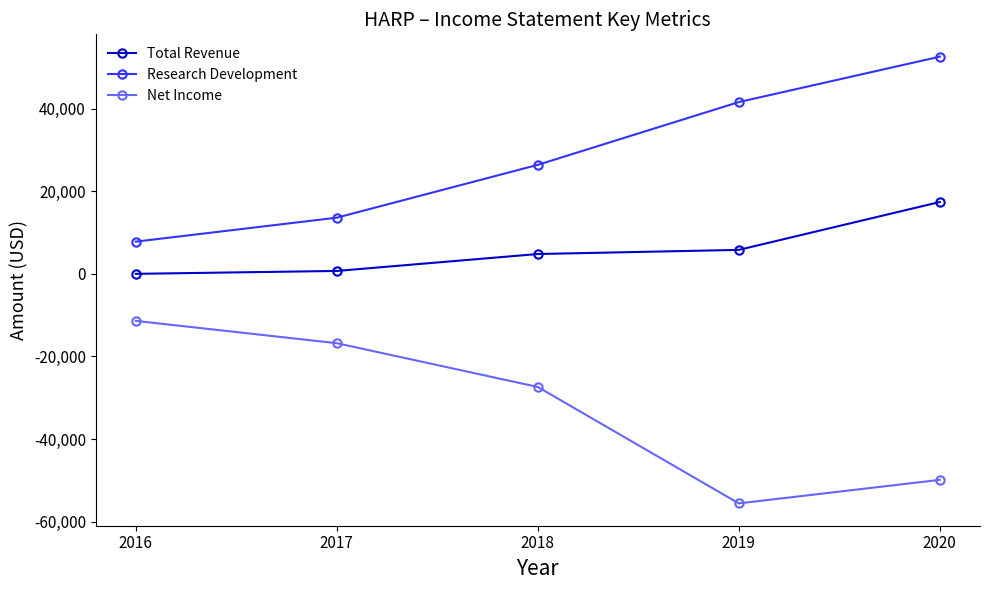

What is the difference between the highest and lowest values at 2019?

97200